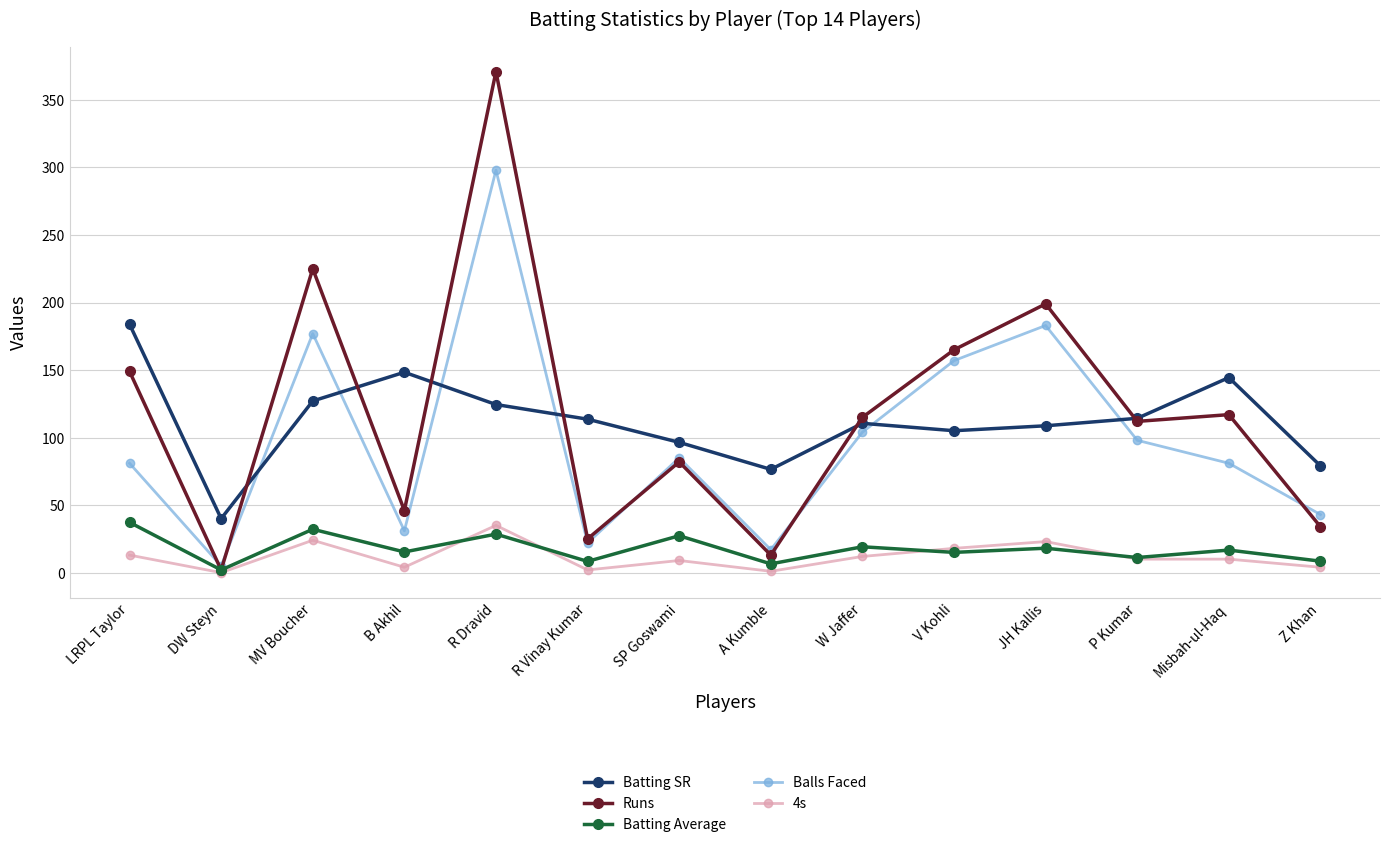

What is the label of the 4th point from the right?

JH Kallis